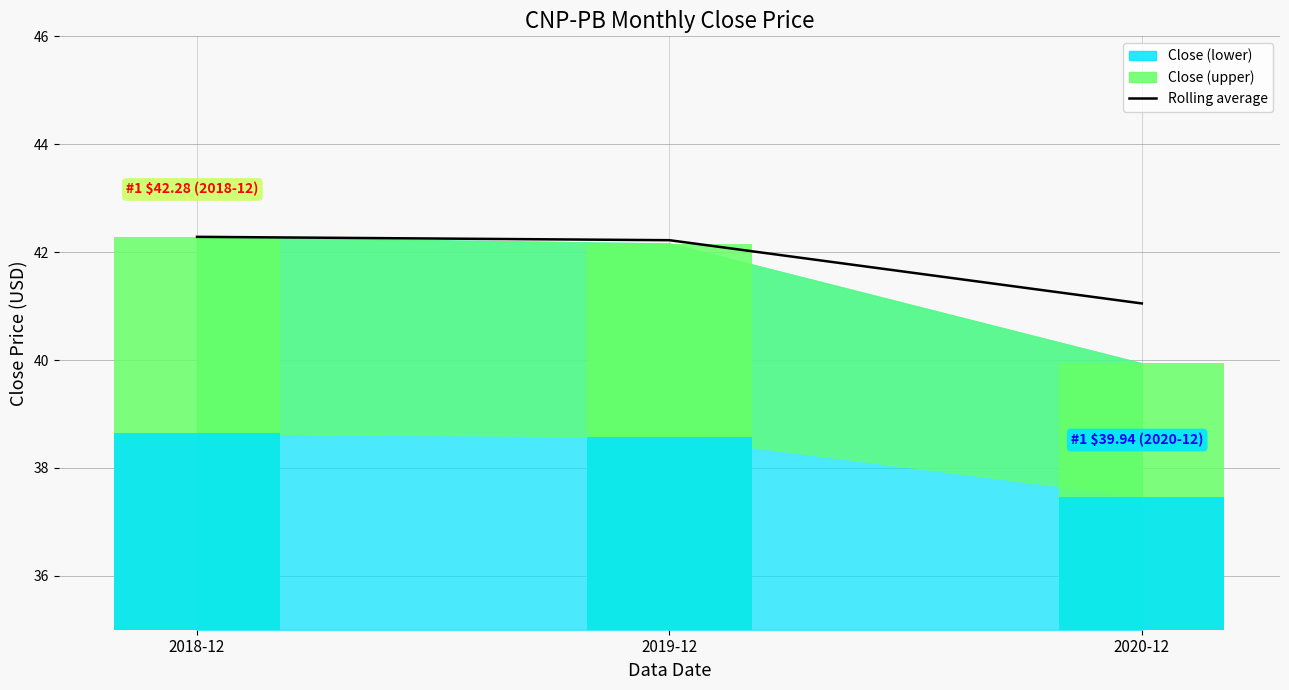

Are the bars grouped side by side (vs. stacked)?

No